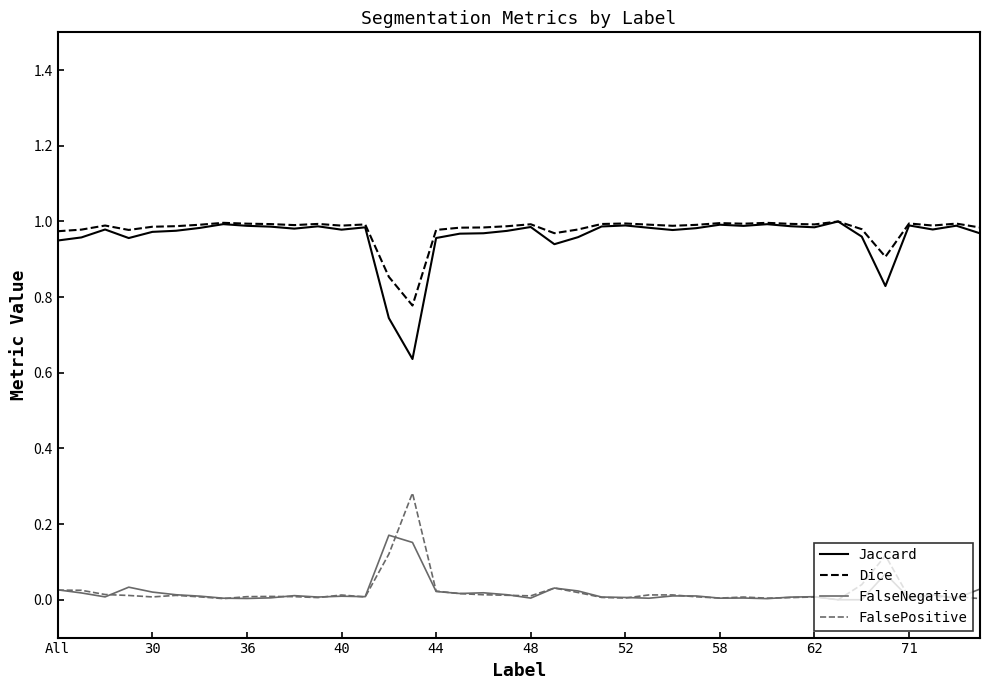

How many distinct data groups are displayed?

4